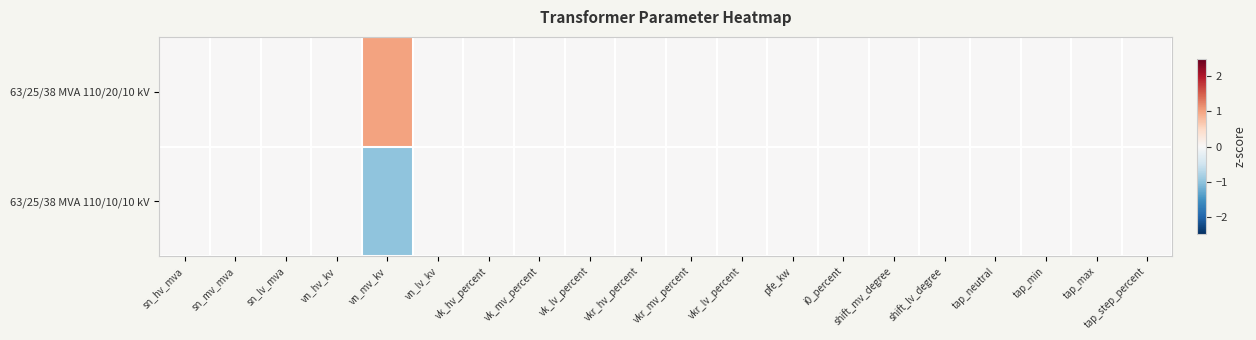

At how many categories does at least one series exceed 0?

1